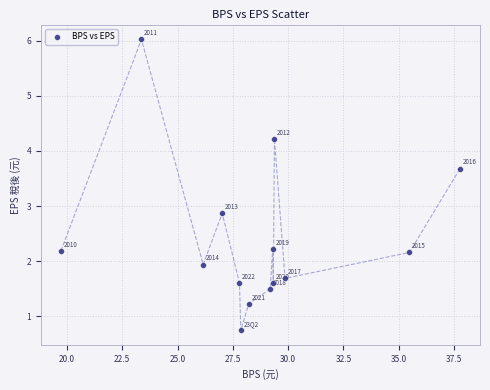

What is the range of Y values (max minus min)?

5.3